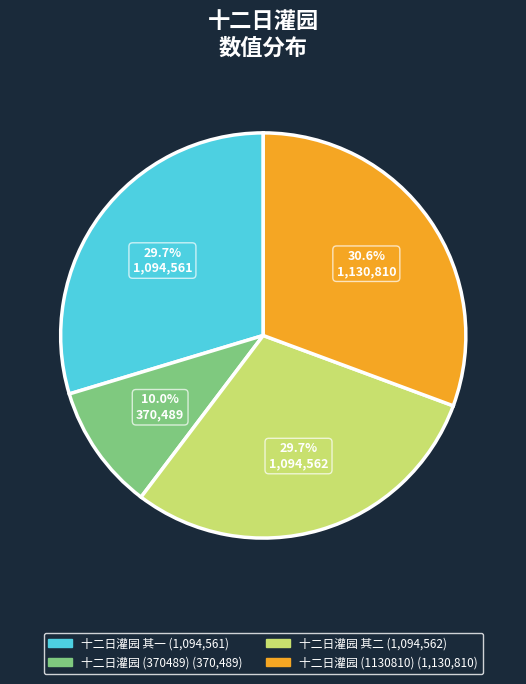

Which category has the smallest portion of the pie?

十二日灌园 (370489)